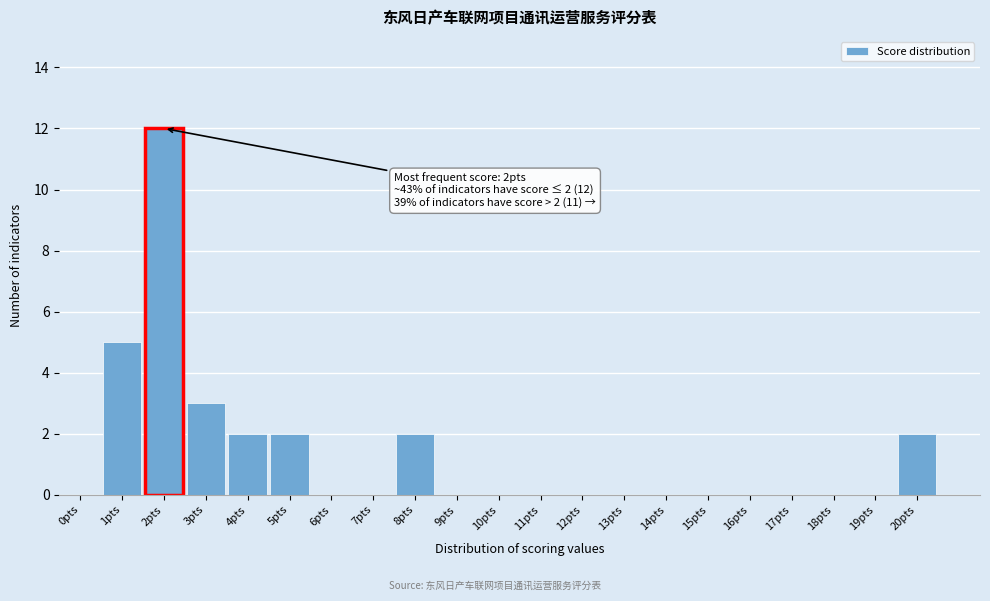

Reading left to right, extract all data points from this chart.

0pts=0	1pts=5	2pts=12	3pts=3	4pts=2	5pts=2	6pts=0	7pts=0	8pts=2	9pts=0	10pts=0	11pts=0	12pts=0	13pts=0	14pts=0	15pts=0	16pts=0	17pts=0	18pts=0	19pts=0	20pts=2